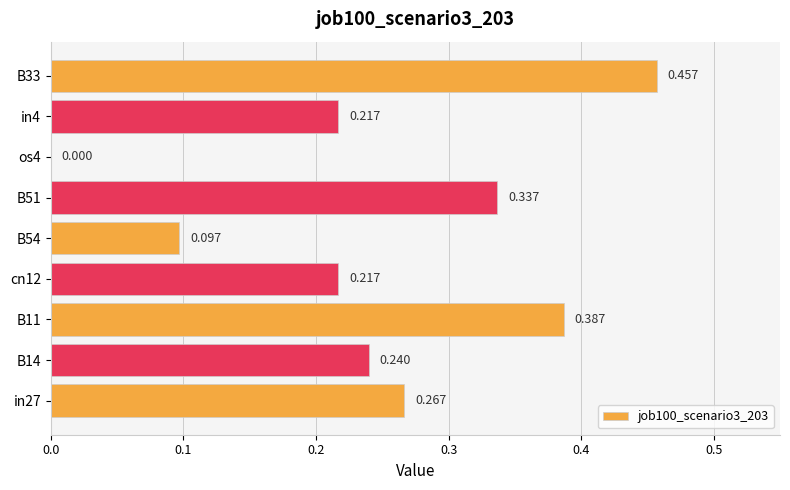

How many series are shown in this chart?

1